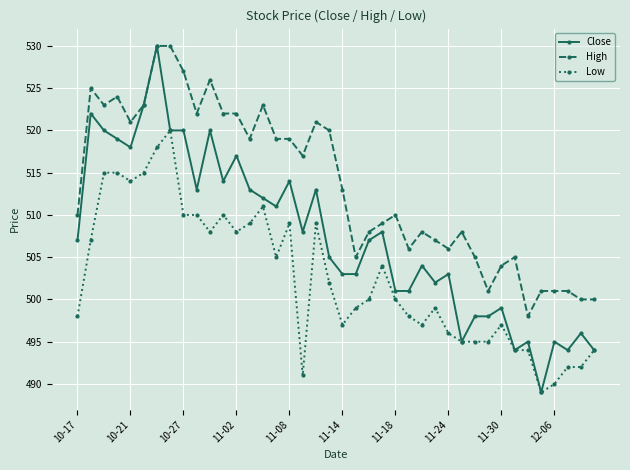

Count the number of categories in the chart.

40